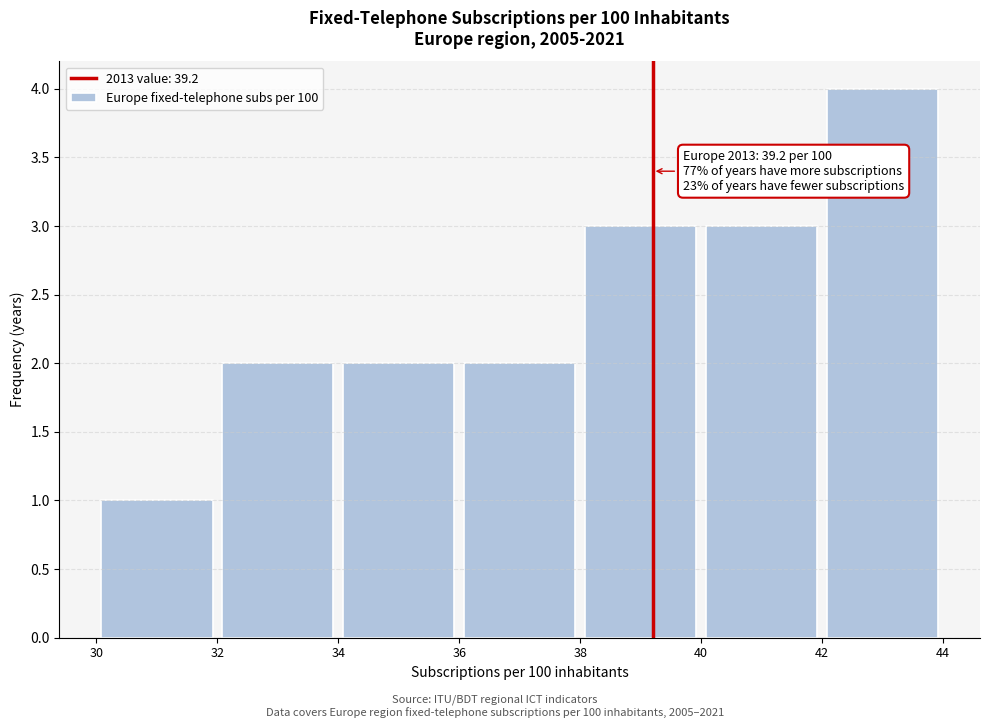

Over which range of the x-axis is the bar tallest?

42 to 44